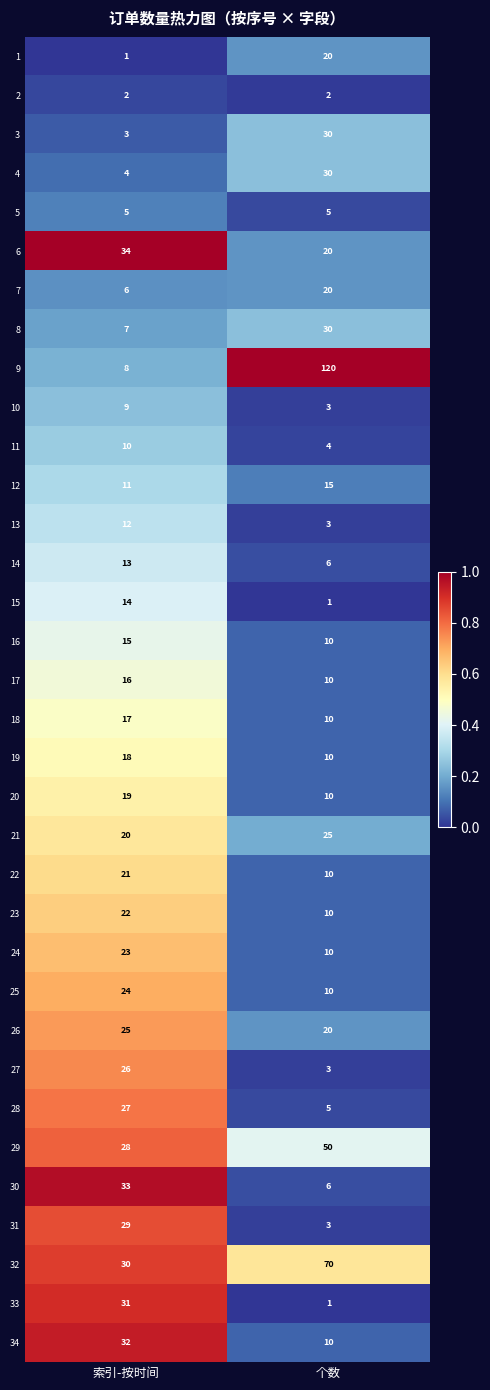

The 26 series shows 41 at 索引-按时间. True or false?

False